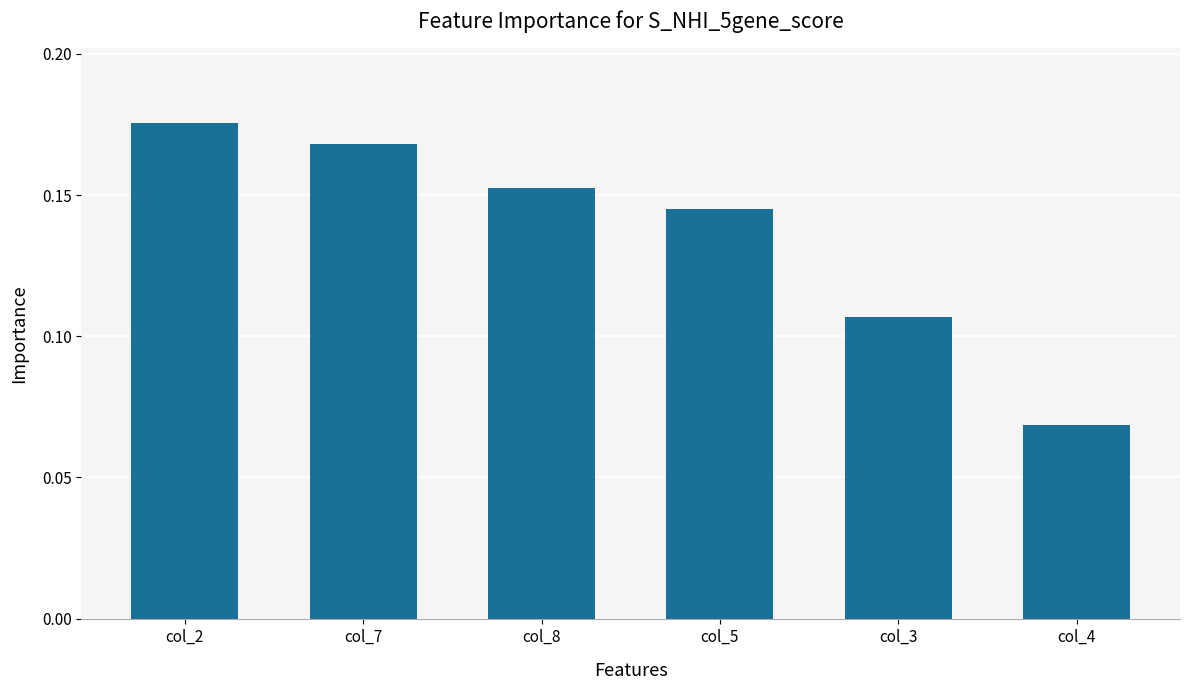

True or false: the data shows 0.1 at col_7.

False